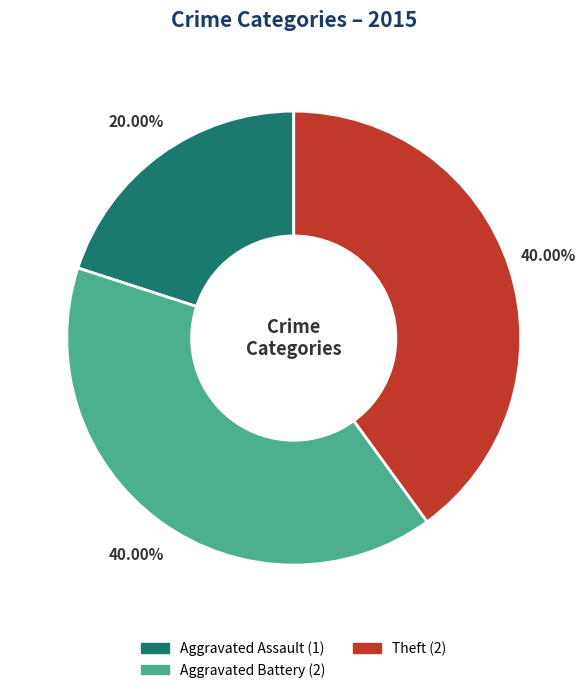

To the nearest percent, what is the average slice percentage?

33%